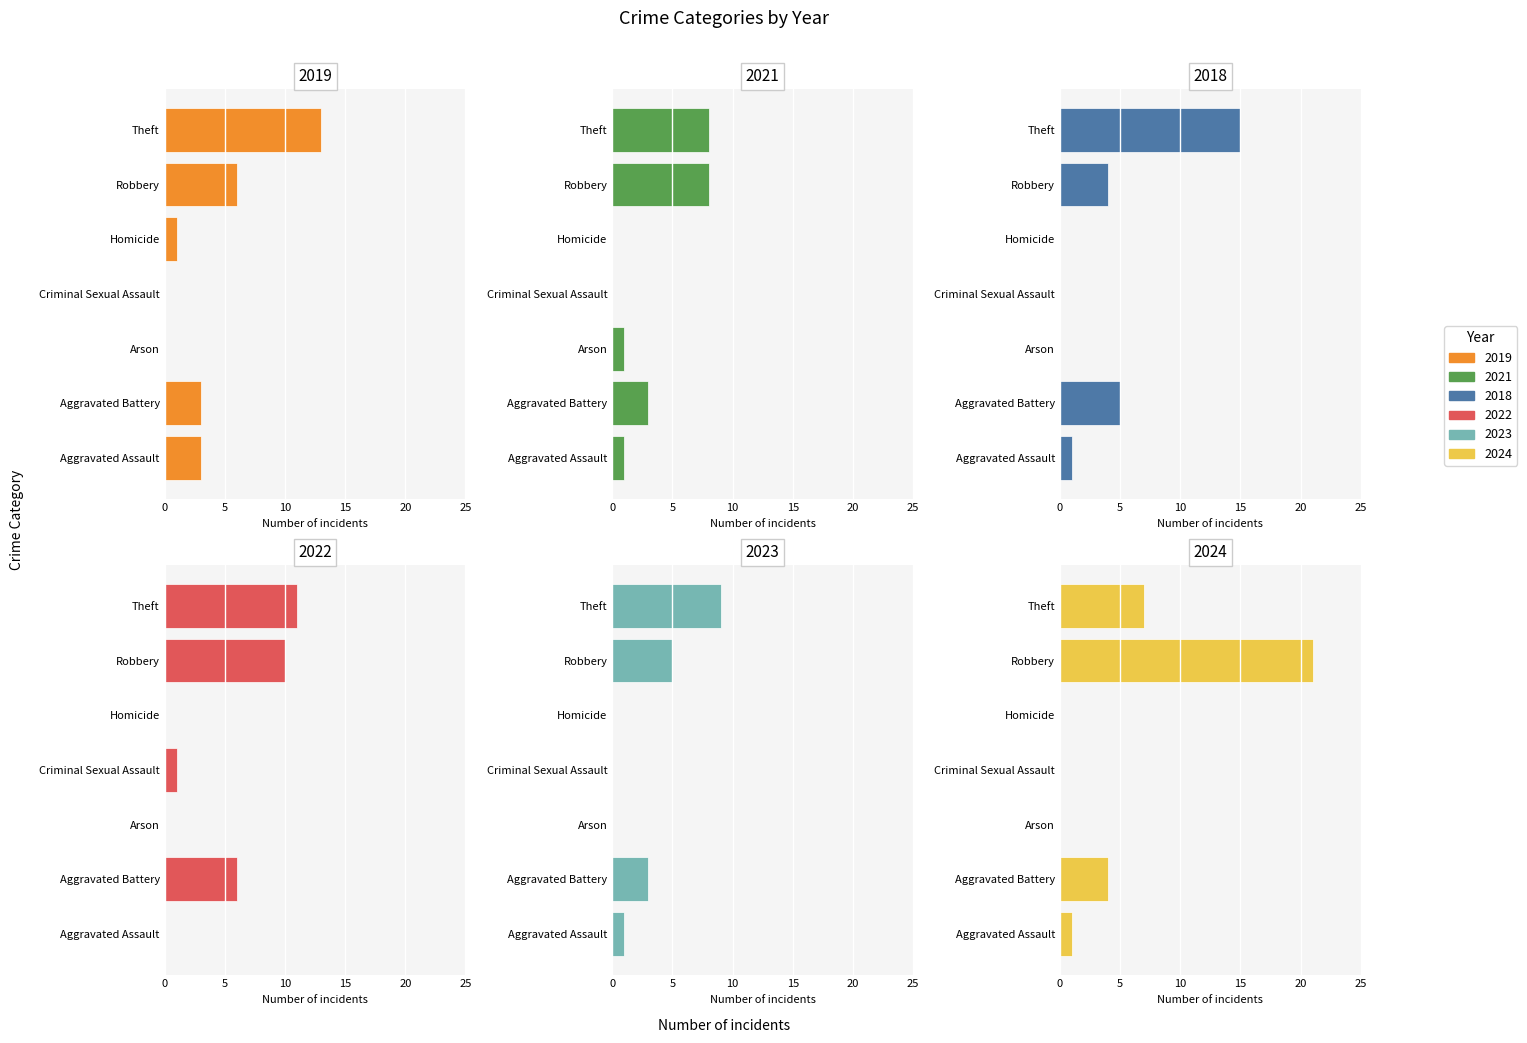

How many values in the 2018 series are below 1?

3